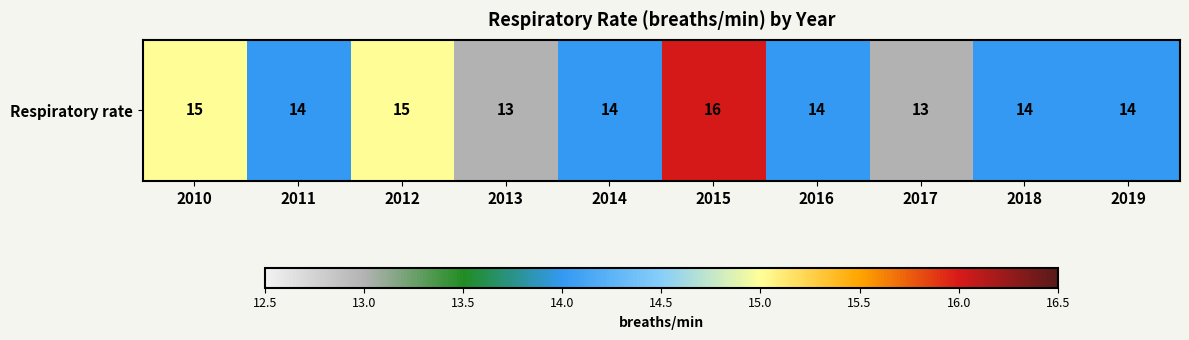

Reading left to right, transcribe all the data shown in this chart.

15	14	15	13	14	16	14	13	14	14